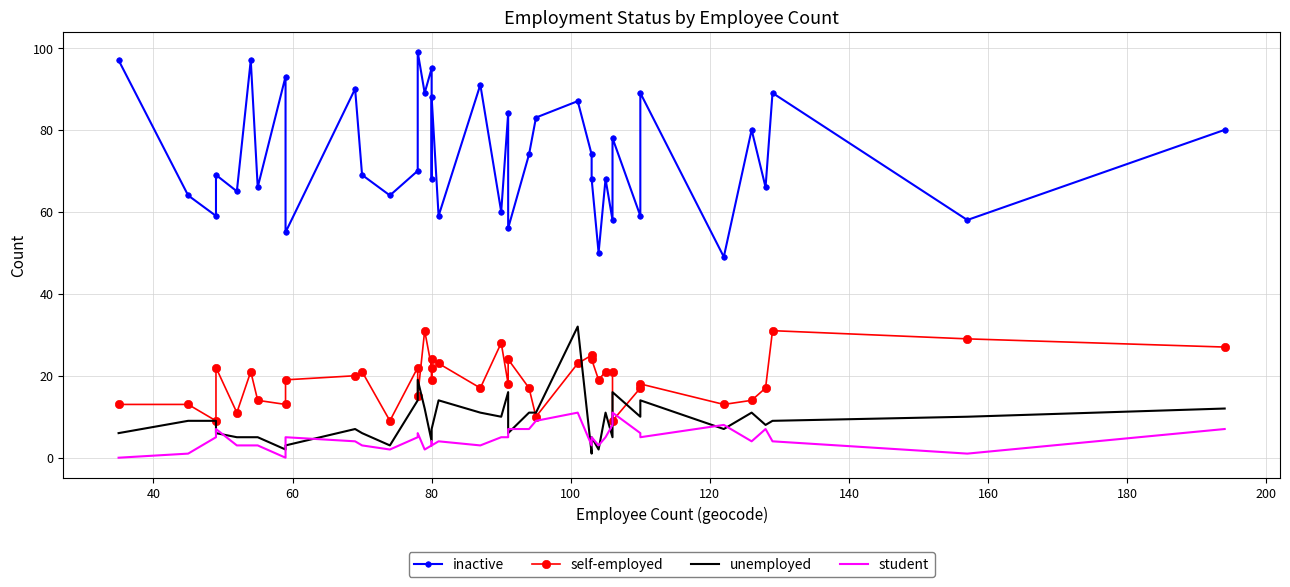

Is this an area chart (filled region under the line)?

No